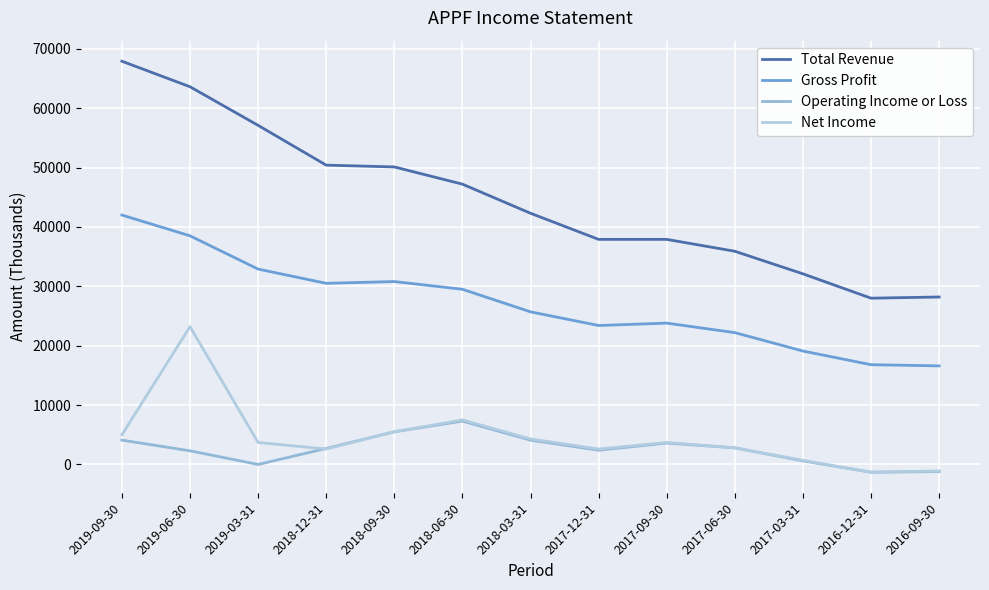

Is the value of Gross Profit at 2018-09-30 greater than the value of Net Income at 2019-06-30?

Yes